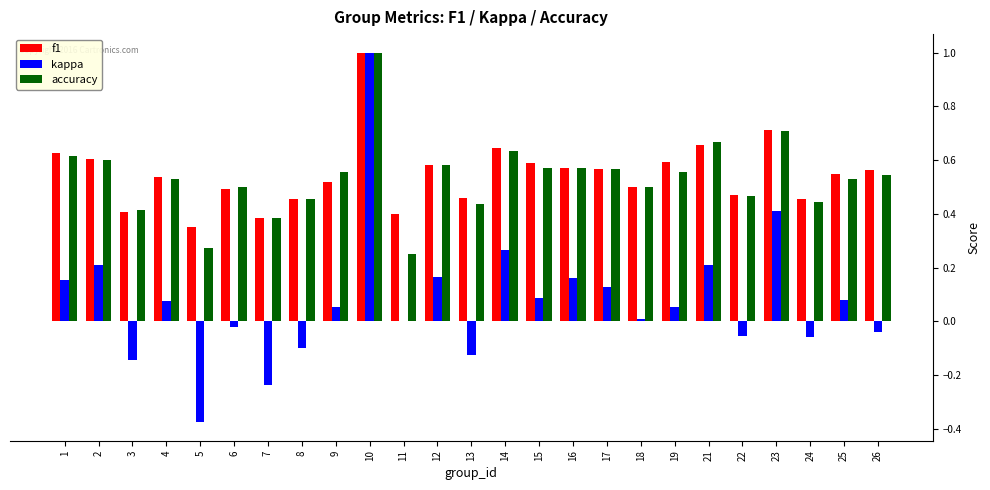

Which series changed the most between 6 and 12?

kappa